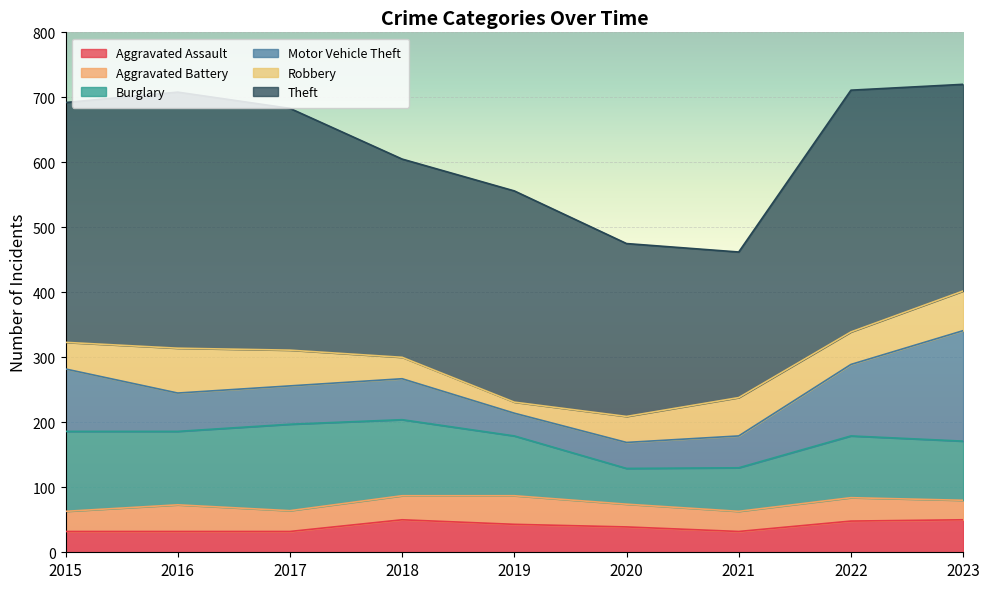

True or false: Motor Vehicle Theft has more than 1 points higher than both neighbors.

False